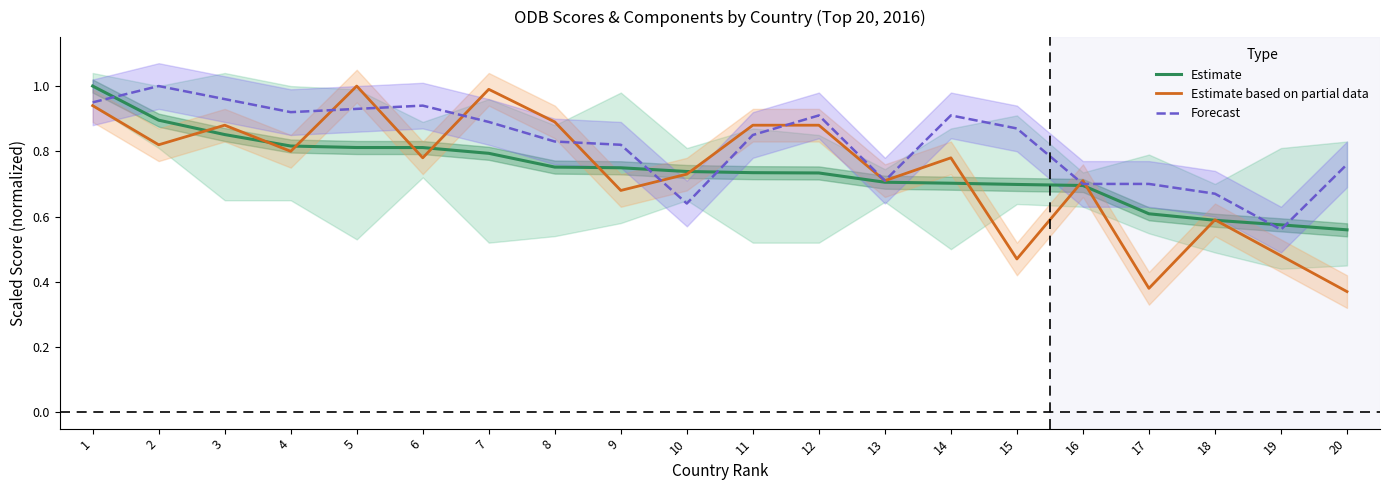

How many Estimate values are between 0 and 1?

20